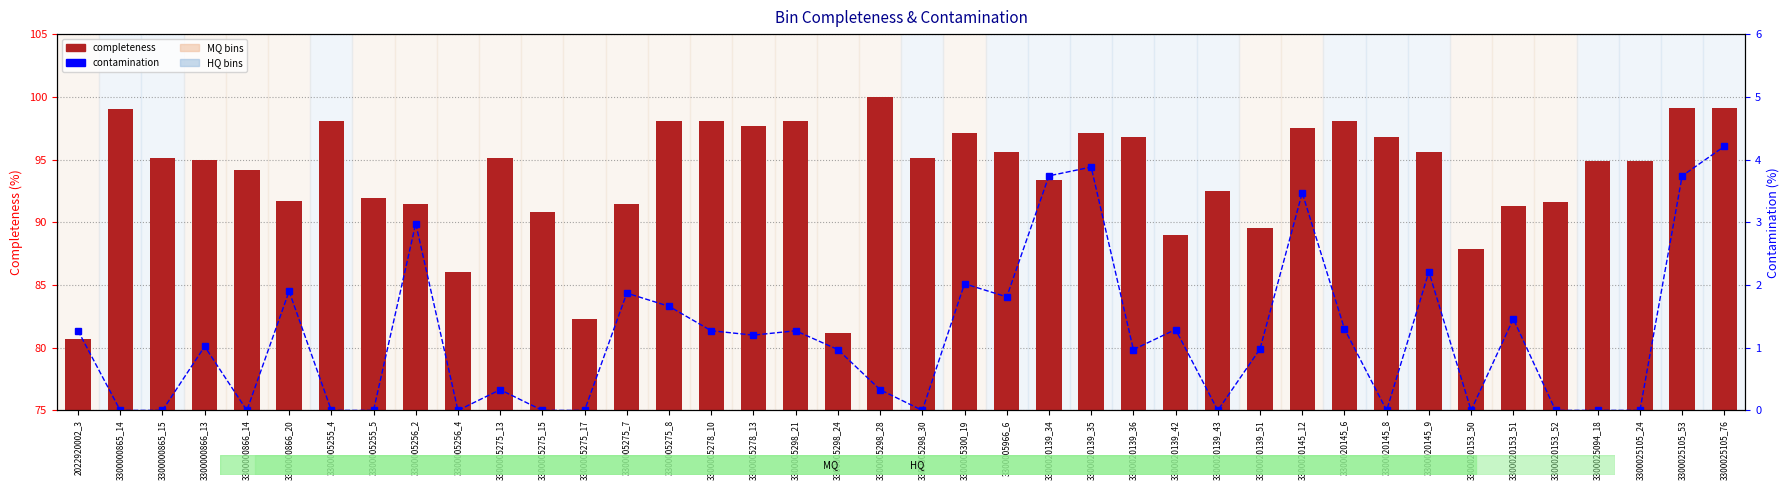

Read the completeness value at 3300020153_52.

91.6